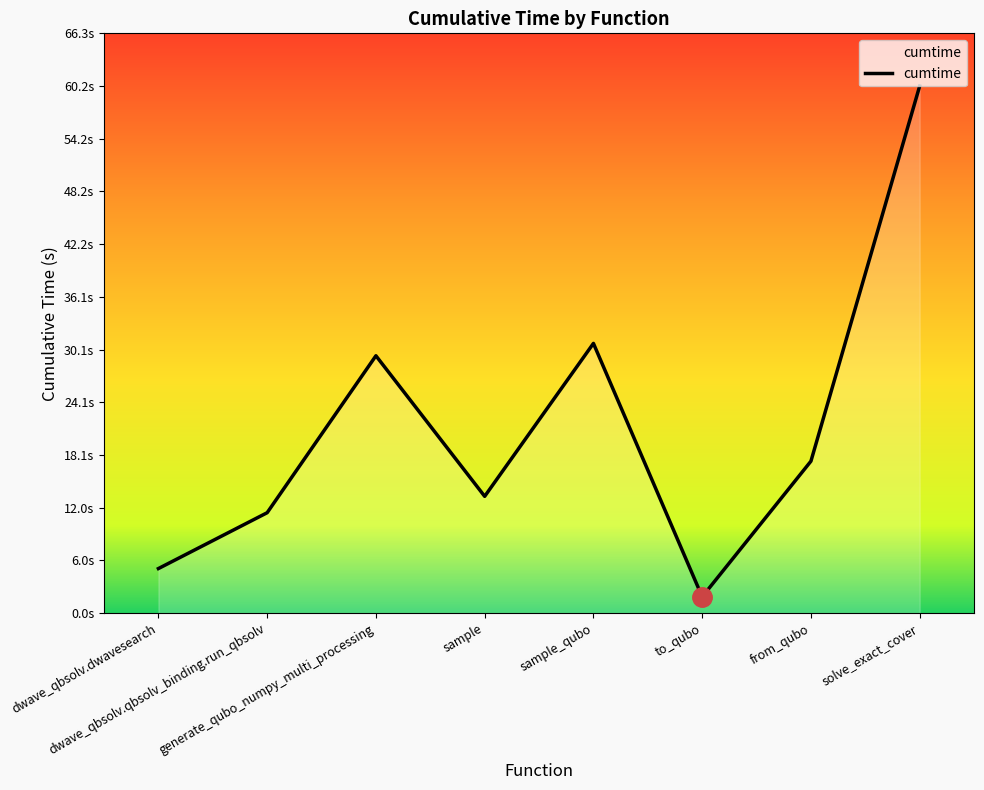

What is the smallest value displayed?

1.9